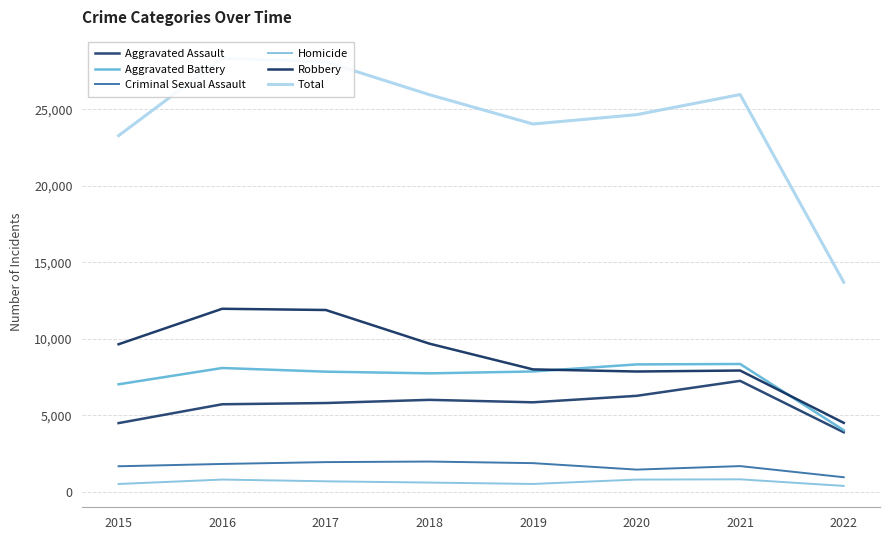

Which series has the largest total across all categories?

Total